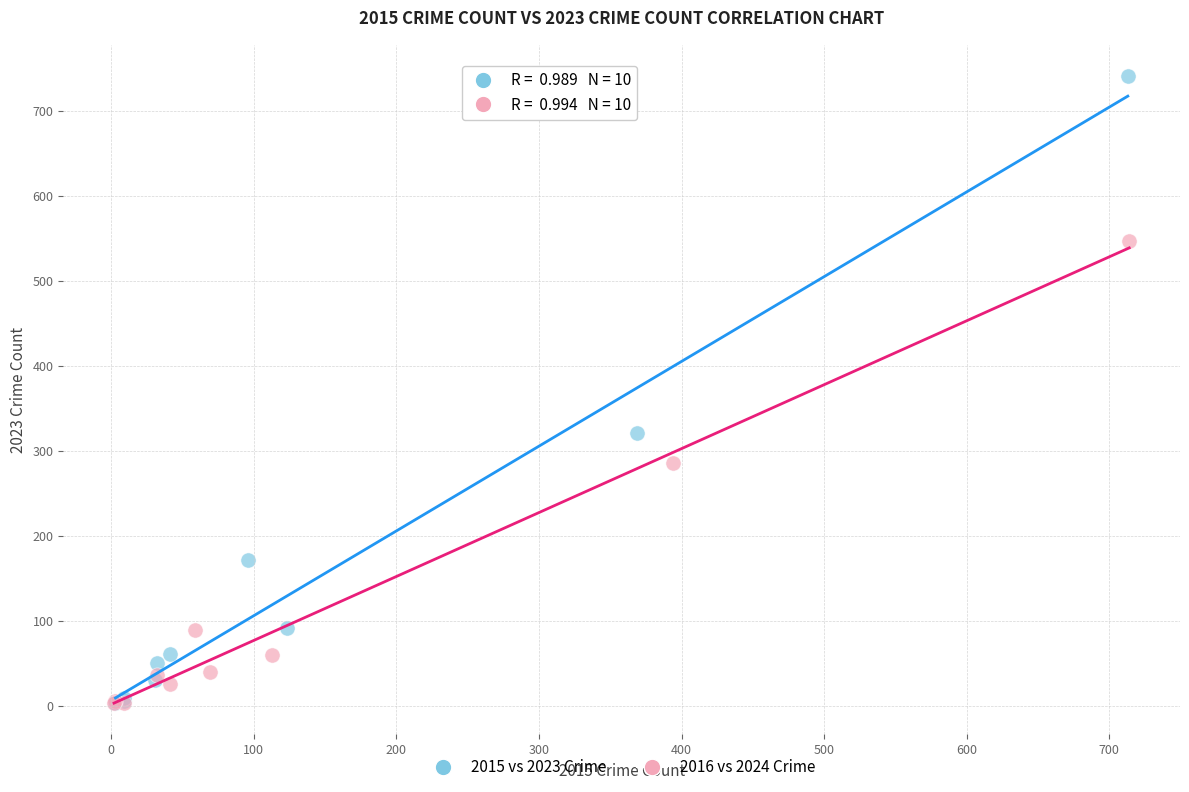

Which series reaches the maximum Y coordinate?

2015 vs 2023 Crime